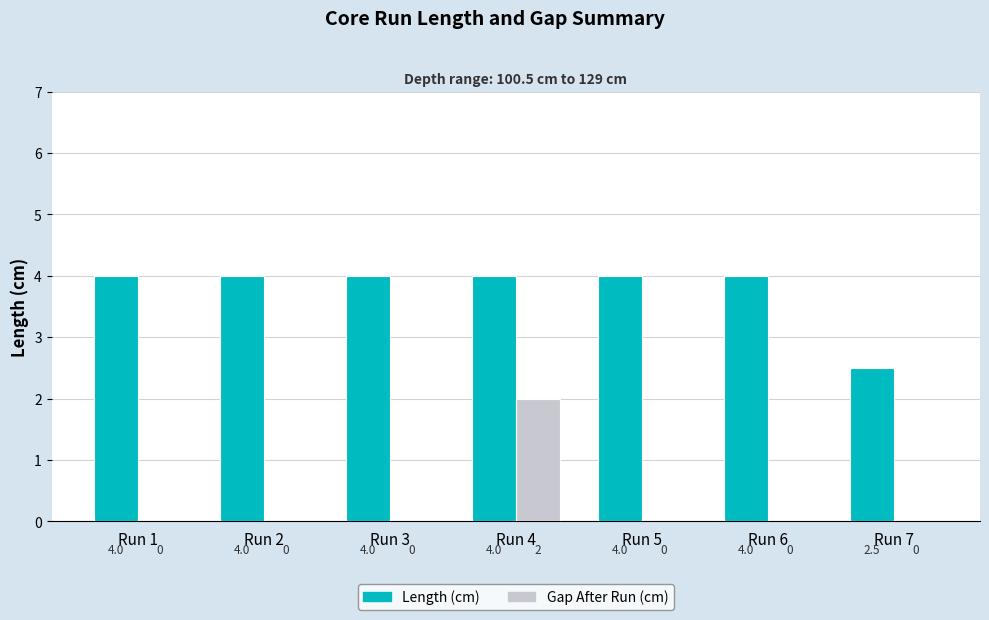

The value of Gap After Run (cm) at Run 6 is -0.9. True or false?

False